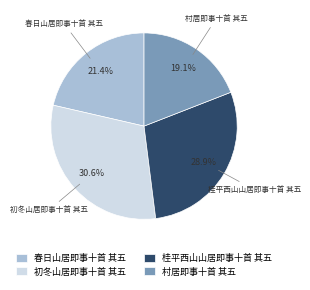

Combined, do 桂平西山山居即事十首 其五 and 村居即事十首 其五 account for over 50%?

No